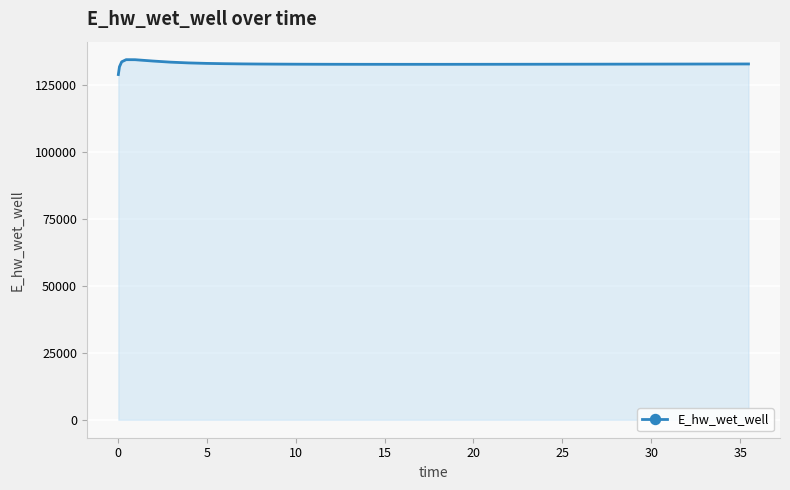

What is the difference between the maximum and minimum values?

5558.9